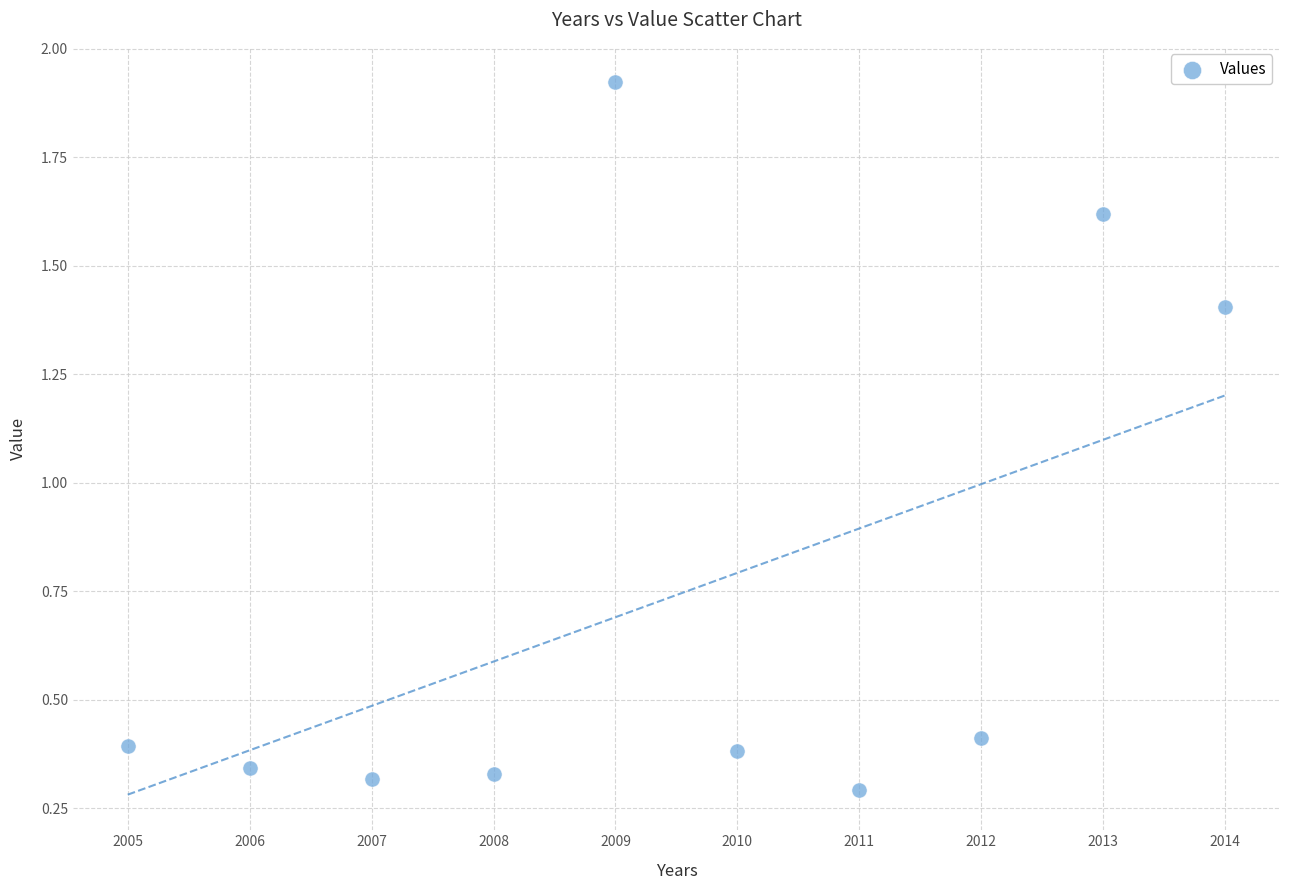

What is the average Y value?

0.7